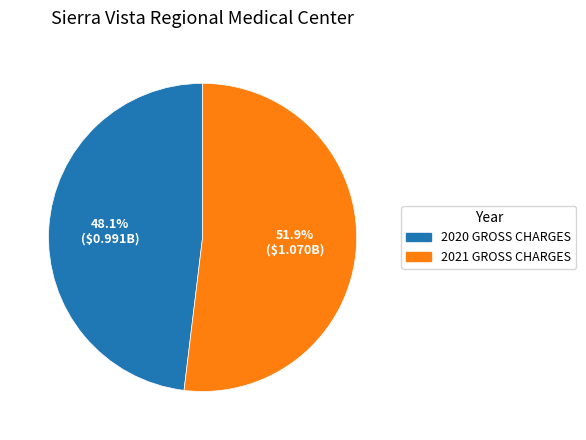

Which slice is the smallest?

2020 GROSS CHARGES